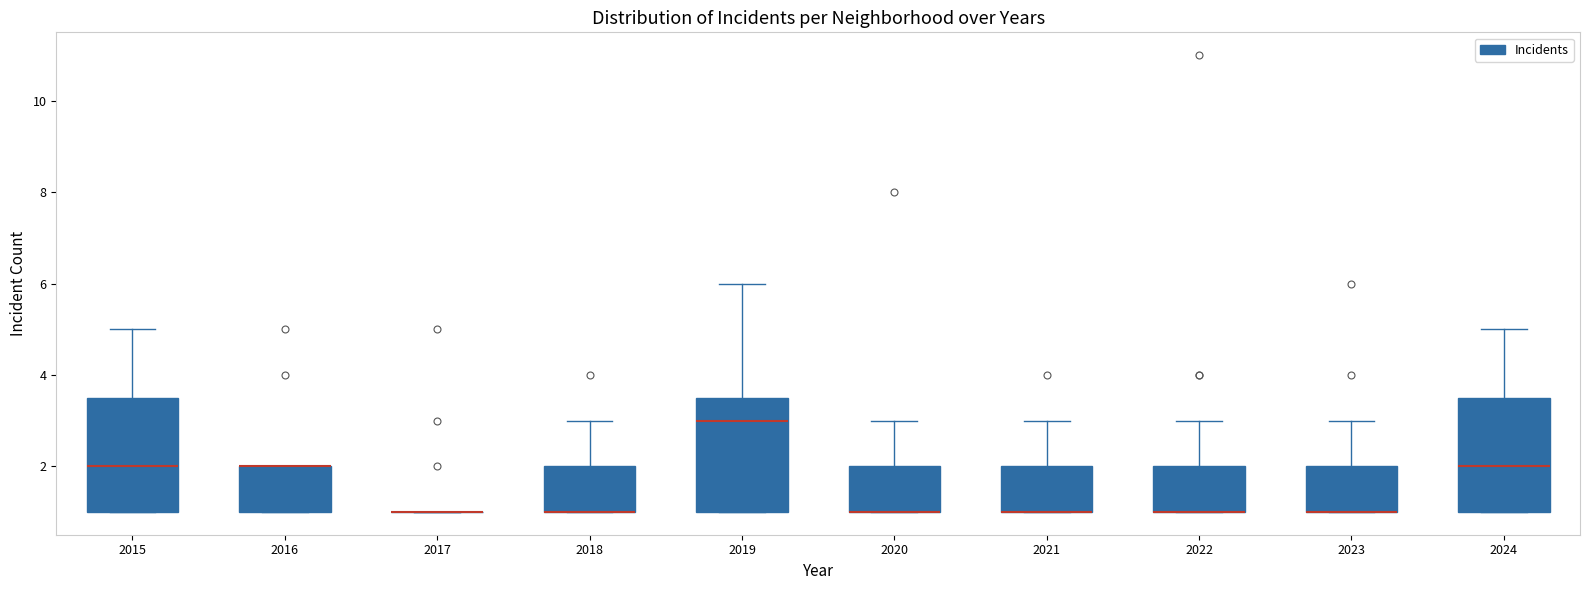

Reading left to right, read every box against the y-axis: the position of its median line, the range the box covers, and the ends of its whiskers. The values are not printed on the chart, so give them approximately, as read against the axis.

2015: median 2.0, box 1.0 to 3.6, whiskers 1.0 to 5.0
2016: median 2.0 (drawn on the box's upper edge), box 1.0 to 2.0, whiskers 1.0 to 2.0
2017: box collapsed to a line at 1.0, whiskers 1.0 to 1.0
2018: median 1.0 (drawn on the box's lower edge), box 1.0 to 2.0, whiskers 1.0 to 3.0
2019: median 3.0, box 1.0 to 3.6, whiskers 1.0 to 6.0
2020: median 1.0 (drawn on the box's lower edge), box 1.0 to 2.0, whiskers 1.0 to 3.0
2021: median 1.0 (drawn on the box's lower edge), box 1.0 to 2.0, whiskers 1.0 to 3.0
2022: median 1.0 (drawn on the box's lower edge), box 1.0 to 2.0, whiskers 1.0 to 3.0
2023: median 1.0 (drawn on the box's lower edge), box 1.0 to 2.0, whiskers 1.0 to 3.0
2024: median 2.0, box 1.0 to 3.6, whiskers 1.0 to 5.0